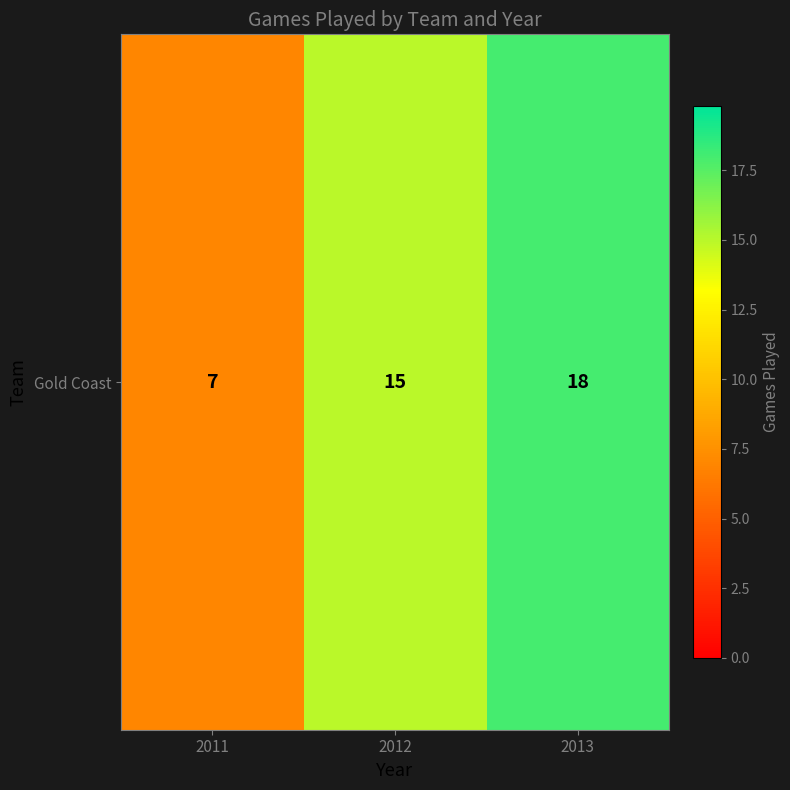

Which has a higher value, 2012 or 2013?

2013